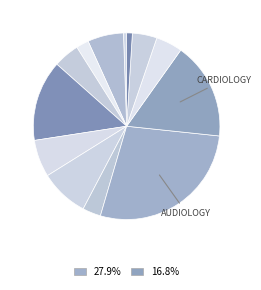

Count the number of slices in the pie.

13